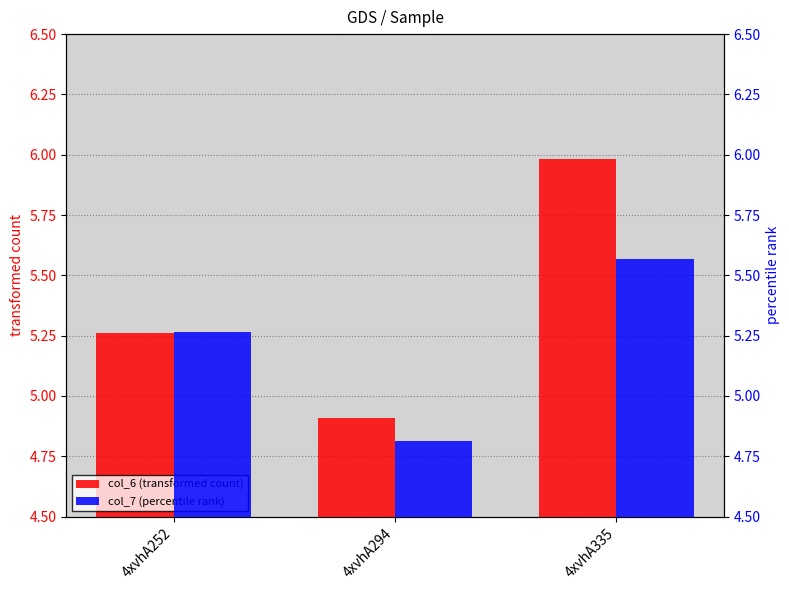

Reading left to right, extract all data points from this chart.

col_6 (transformed count): 4xvhA252=5.3	4xvhA294=4.9	4xvhA335=6.0
col_7 (percentile rank): 4xvhA252=5.3	4xvhA294=4.8	4xvhA335=5.6